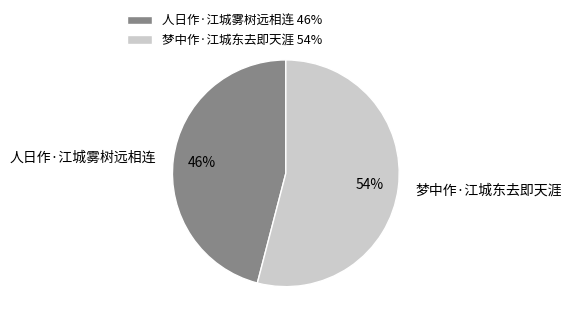

Do 梦中作·江城东去即天涯 and 人日作·江城雾树远相连 together represent more than half of the pie?

Yes